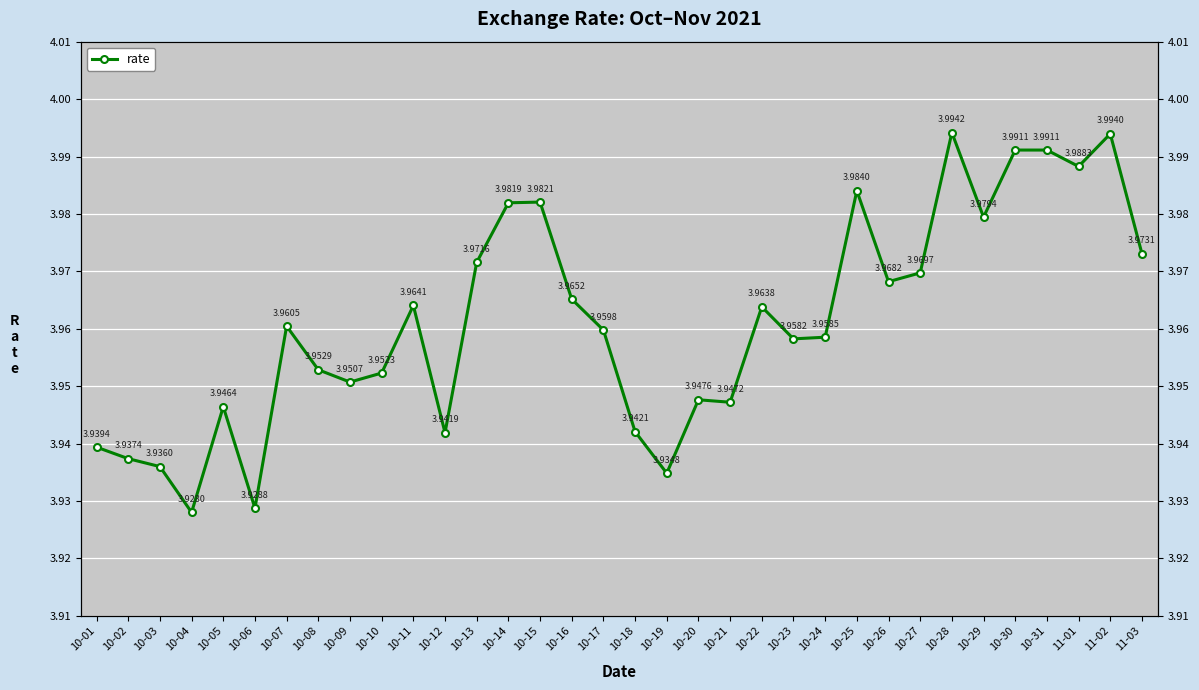

What value does the data have at 11-02?

4.0